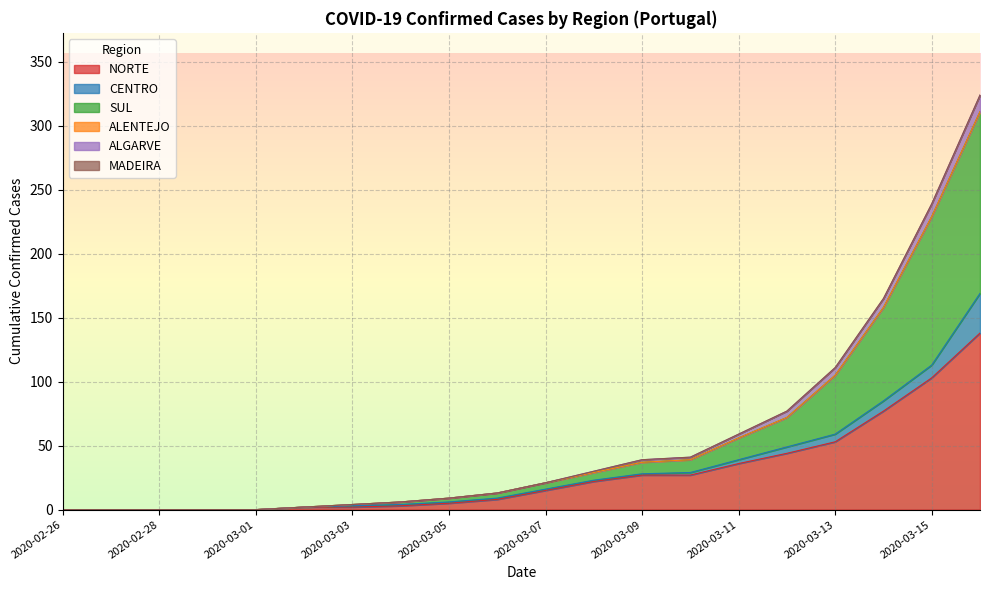

Does the chart display data point markers on the line(s)?

No